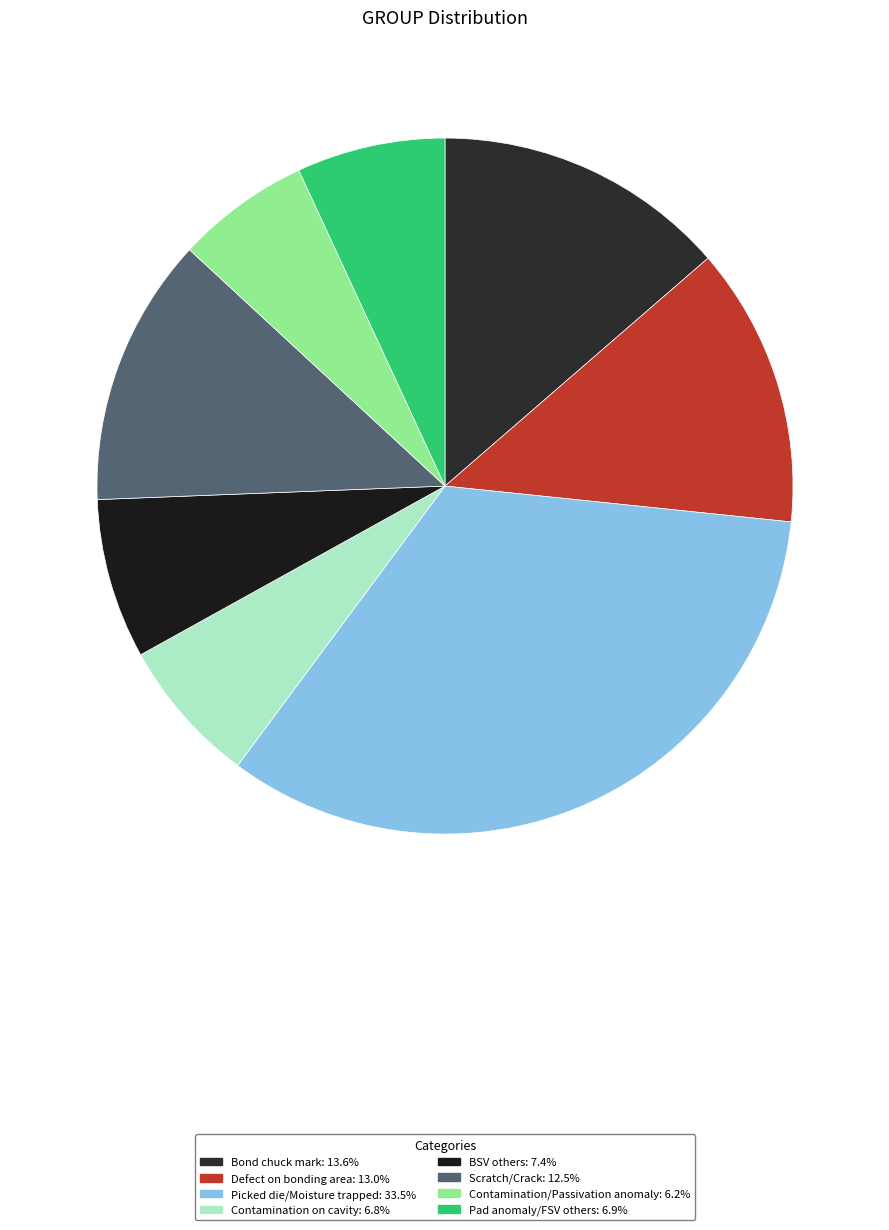

Which category has the smallest portion of the pie?

Contamination/Passivation anomaly